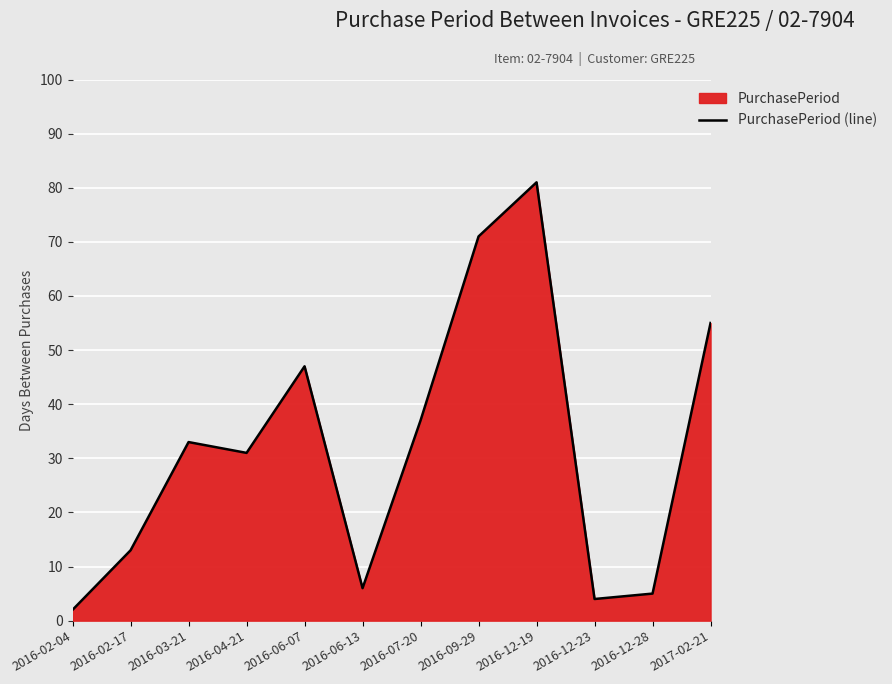

How many lines are shown in the chart?

1